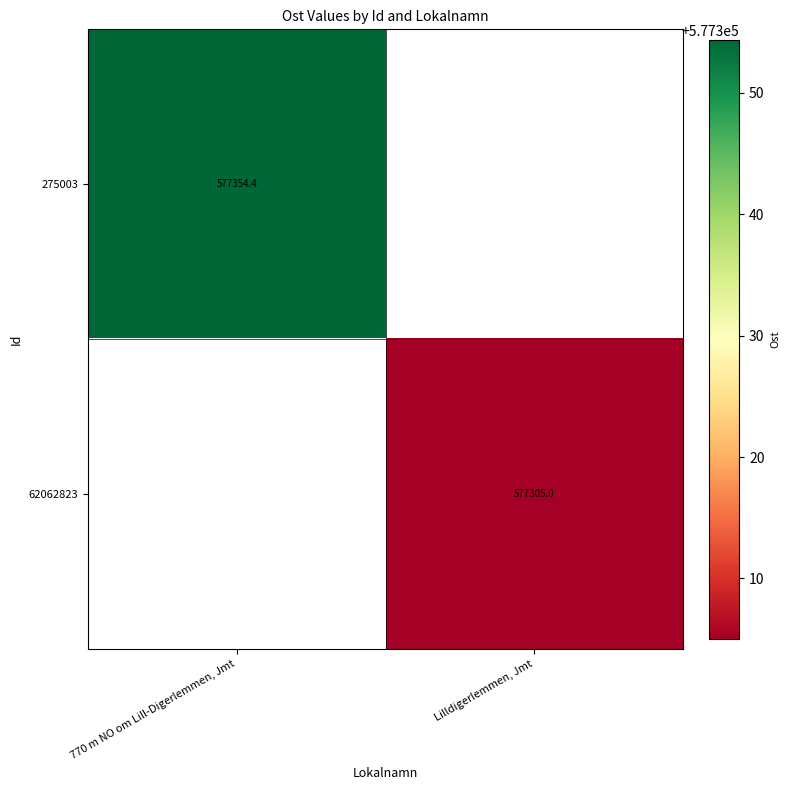

What is the greatest value displayed?

577354.4